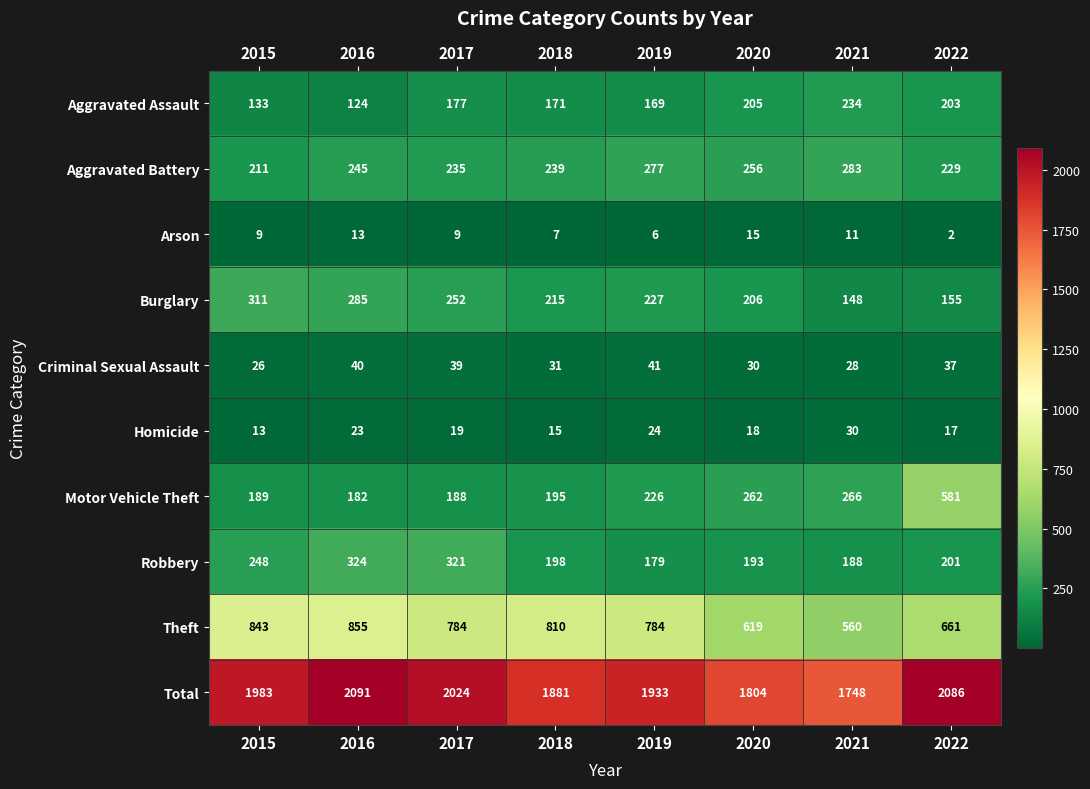

What is the difference between the second highest and second lowest values in the Criminal Sexual Assault series?

12